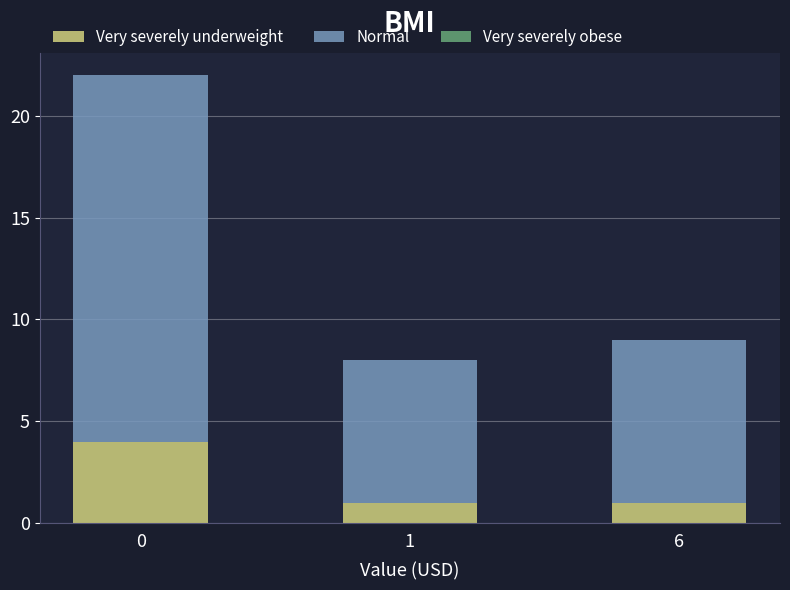

What is the highest value of the Very severely underweight series?

4